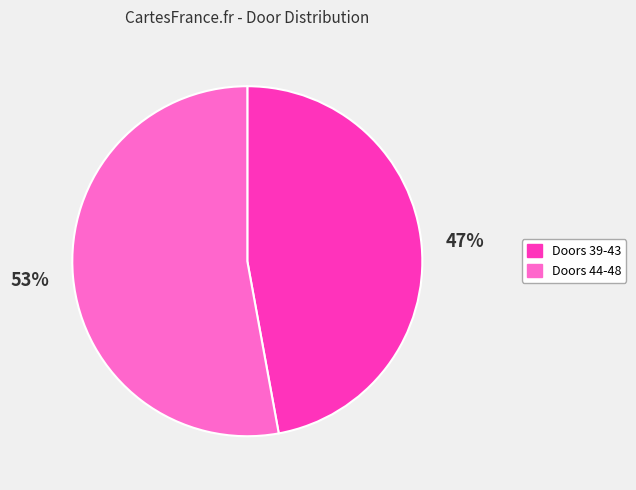

To the nearest percent, what is the difference between the largest and smallest slice percentages?

6%